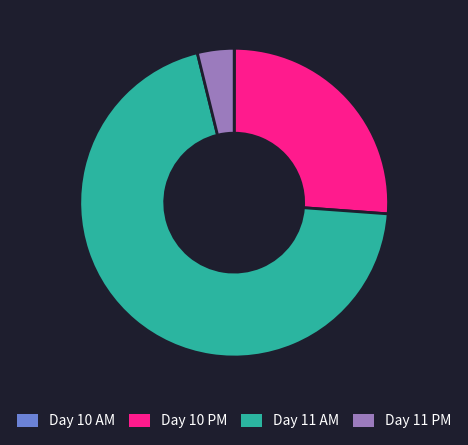

Which slice is the largest?

Day 11 AM